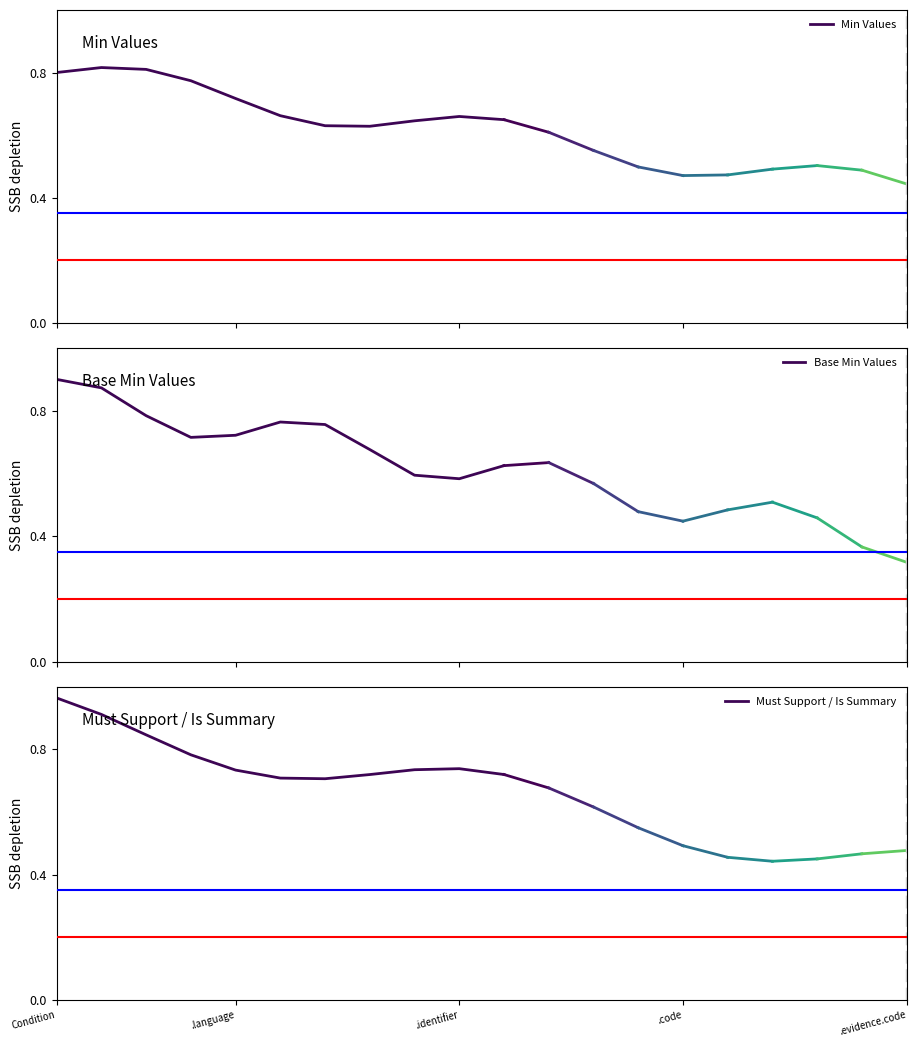

At which category does Must Support / Is Summary reach its first local valley?

6